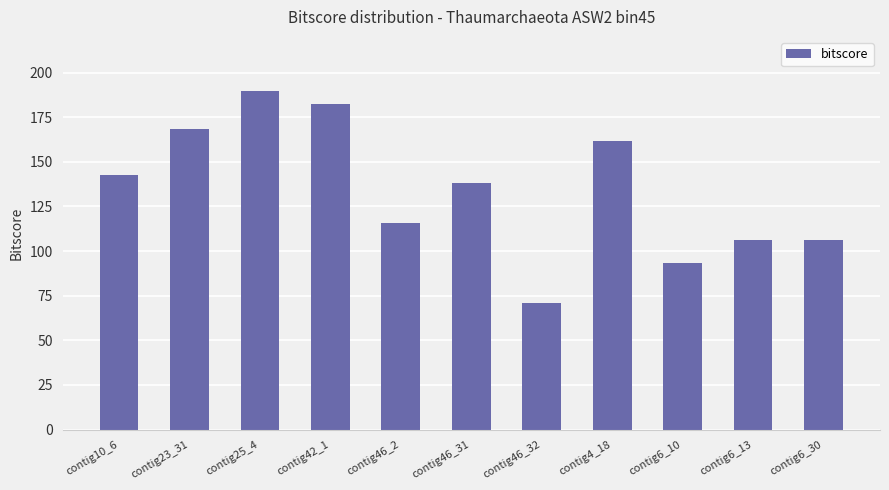

What is the sum of the values at contig4_18 and contig6_13?

268.0